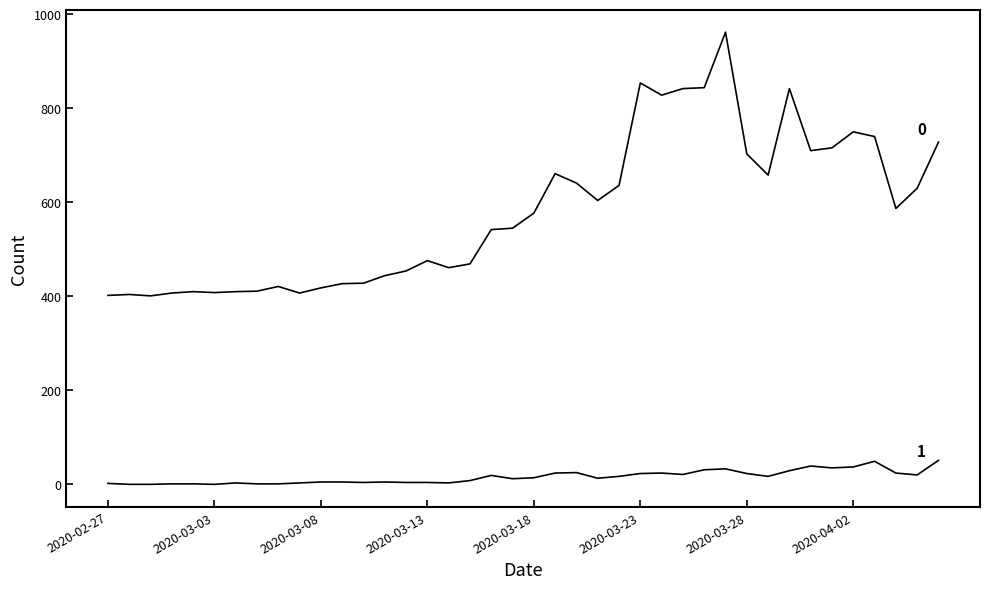

How many lines are shown in the chart?

2